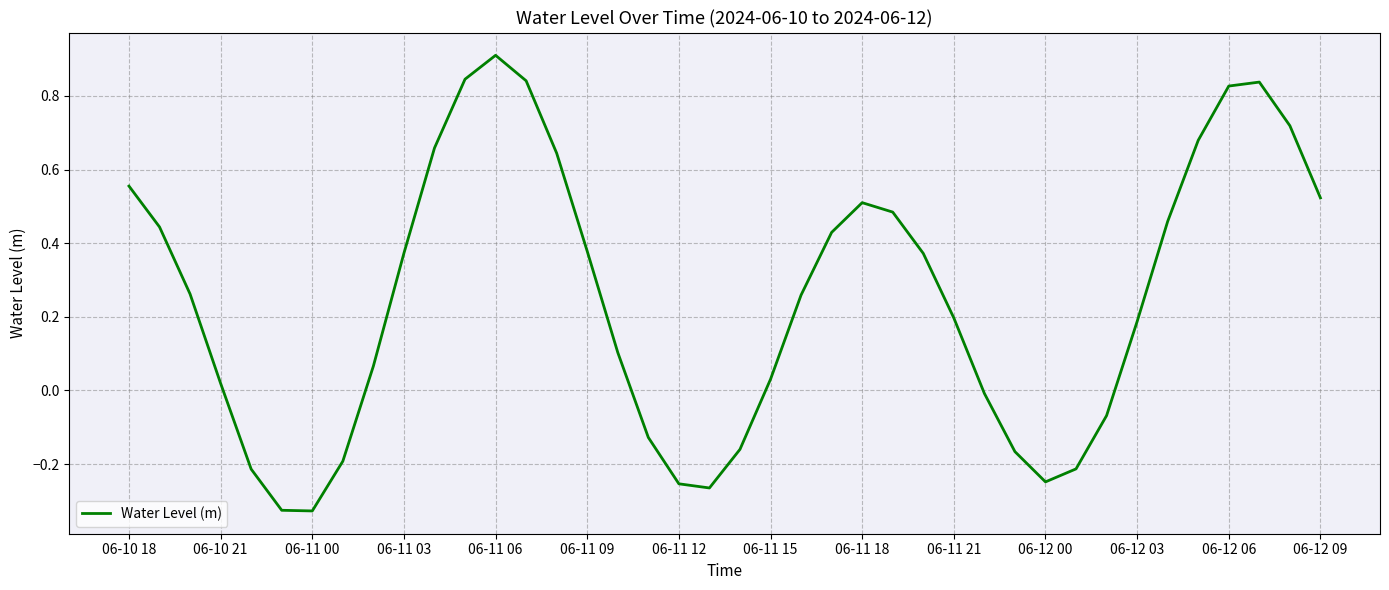

What is the maximum value shown in the chart?

0.9